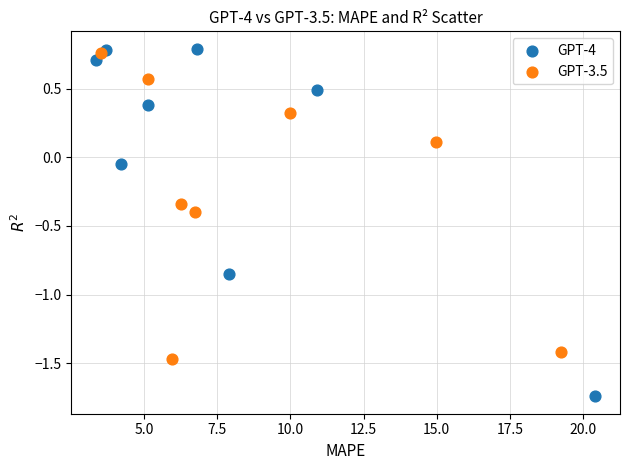

Which series has the largest Y range (max minus min)?

GPT-4